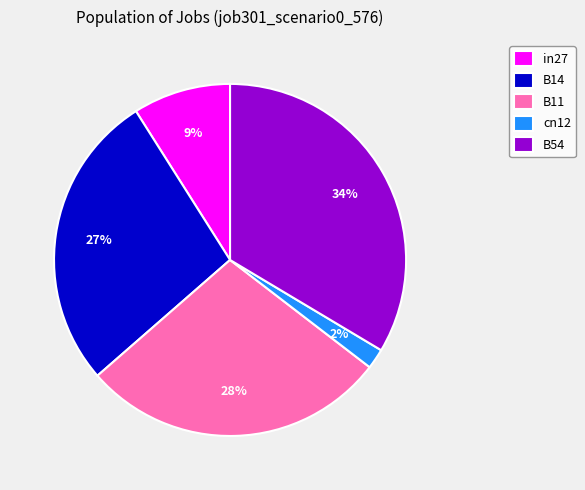

How many slices are in this pie chart?

5